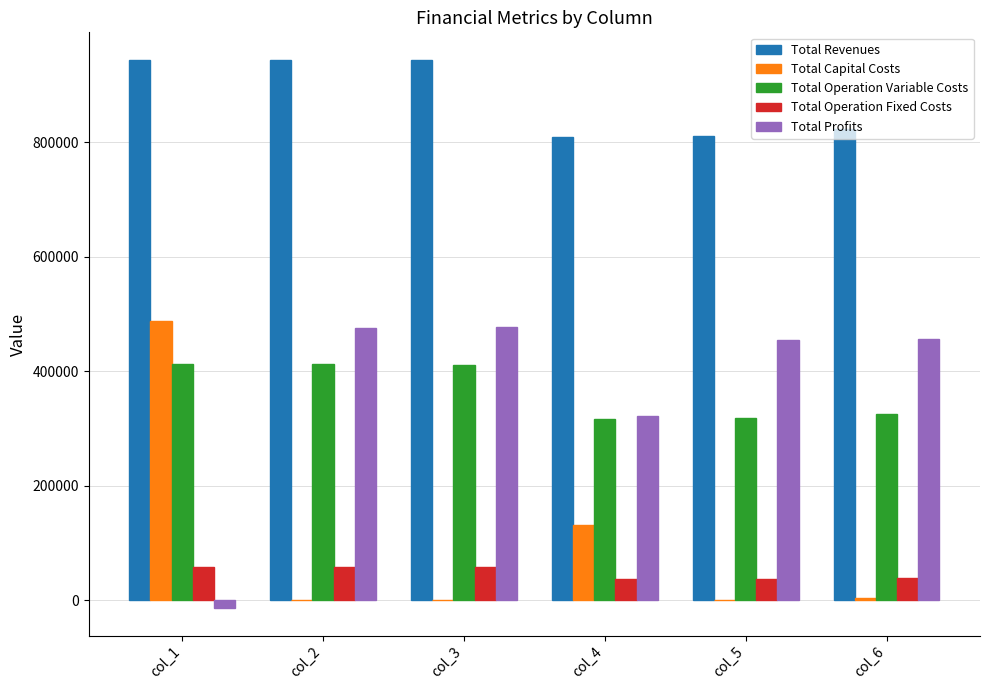

Is the value of Total Revenues at col_2 greater than the value of Total Profits at col_6?

Yes